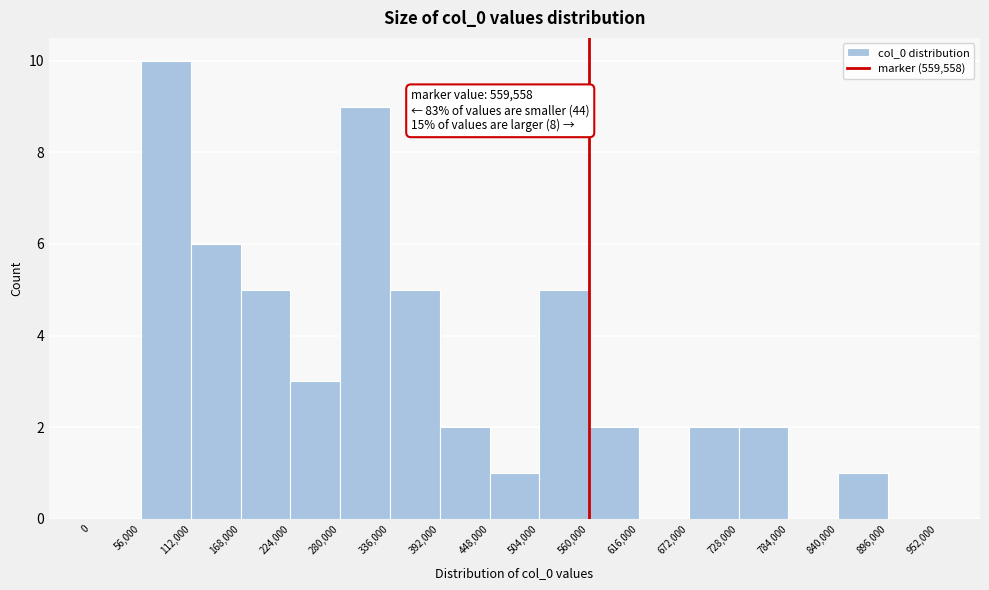

Which range on the x-axis has the tallest bar?

56,000 to 112,000